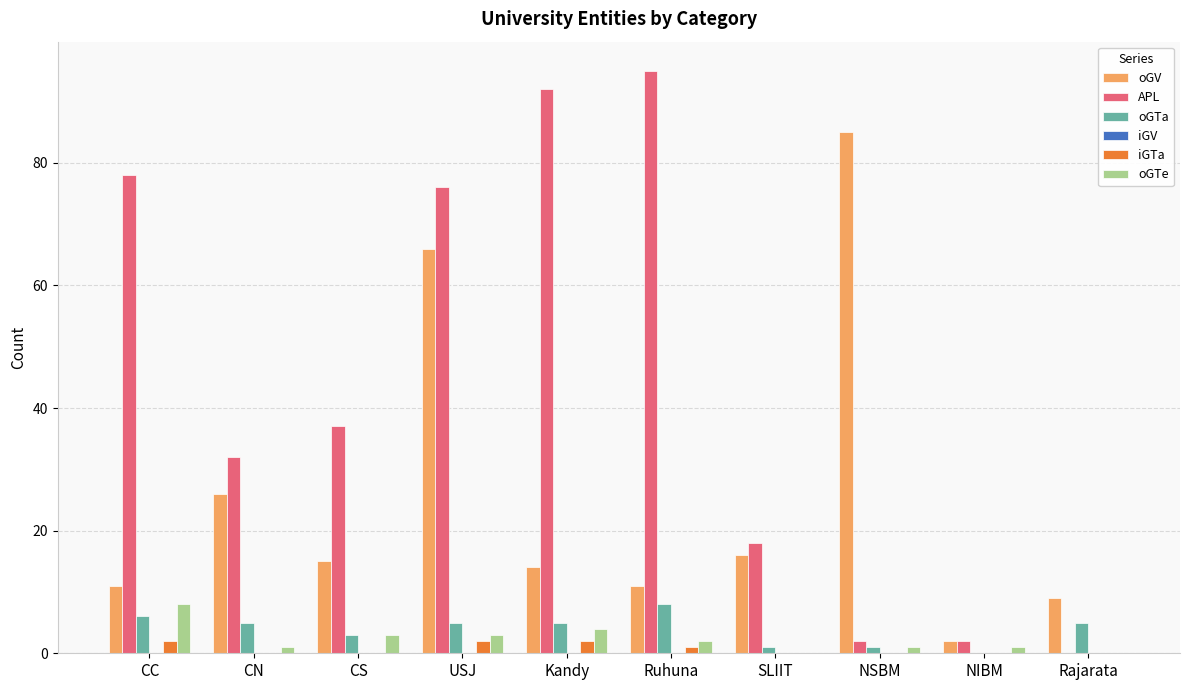

Are the bars grouped side by side (vs. stacked)?

Yes